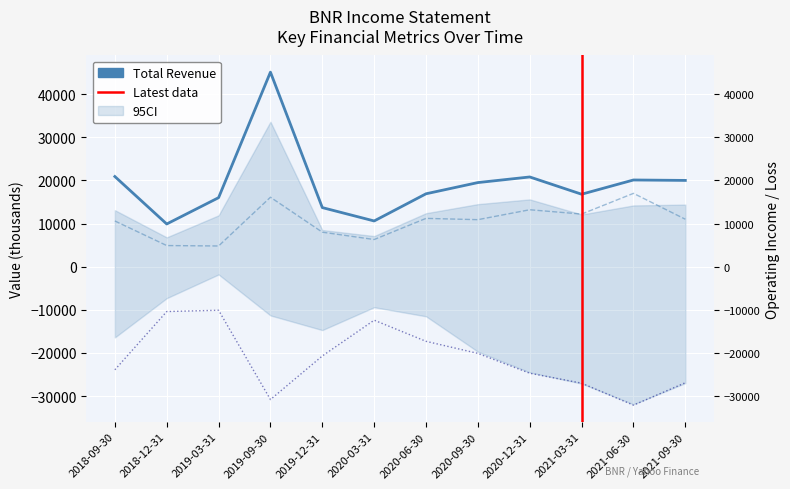

What is the label of the 11th point from the right?

2018-12-31